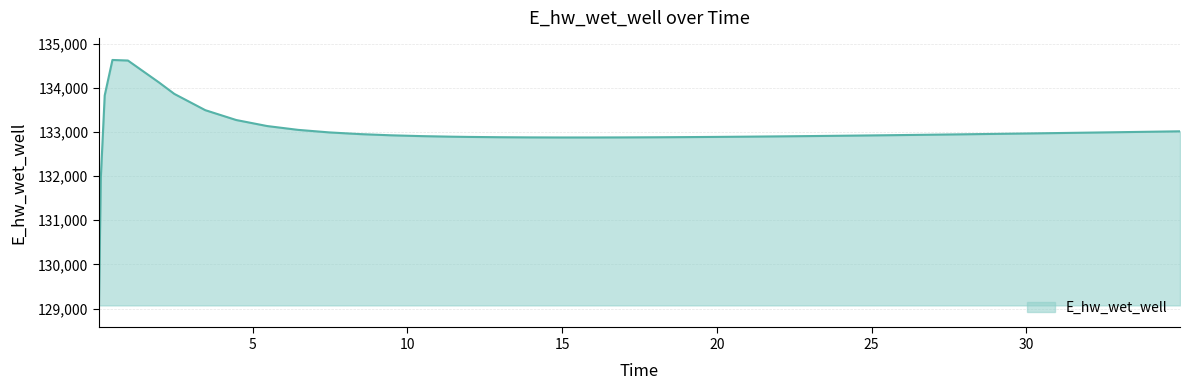

What is the maximum value shown in the chart?

134628.3